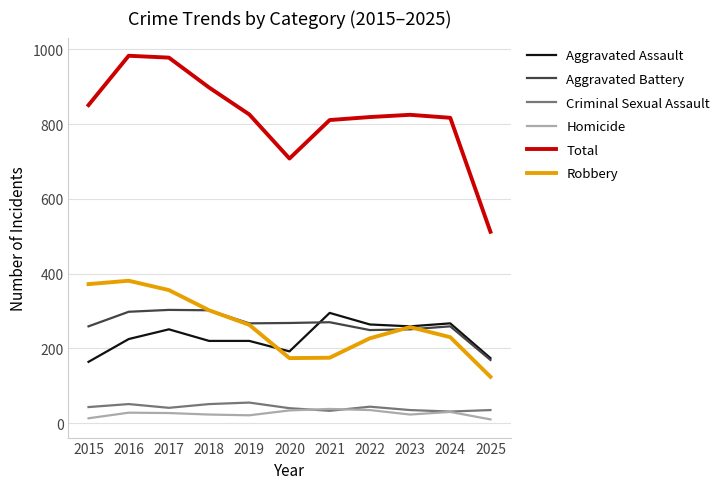

What is the total value across all series at 2015?

1702